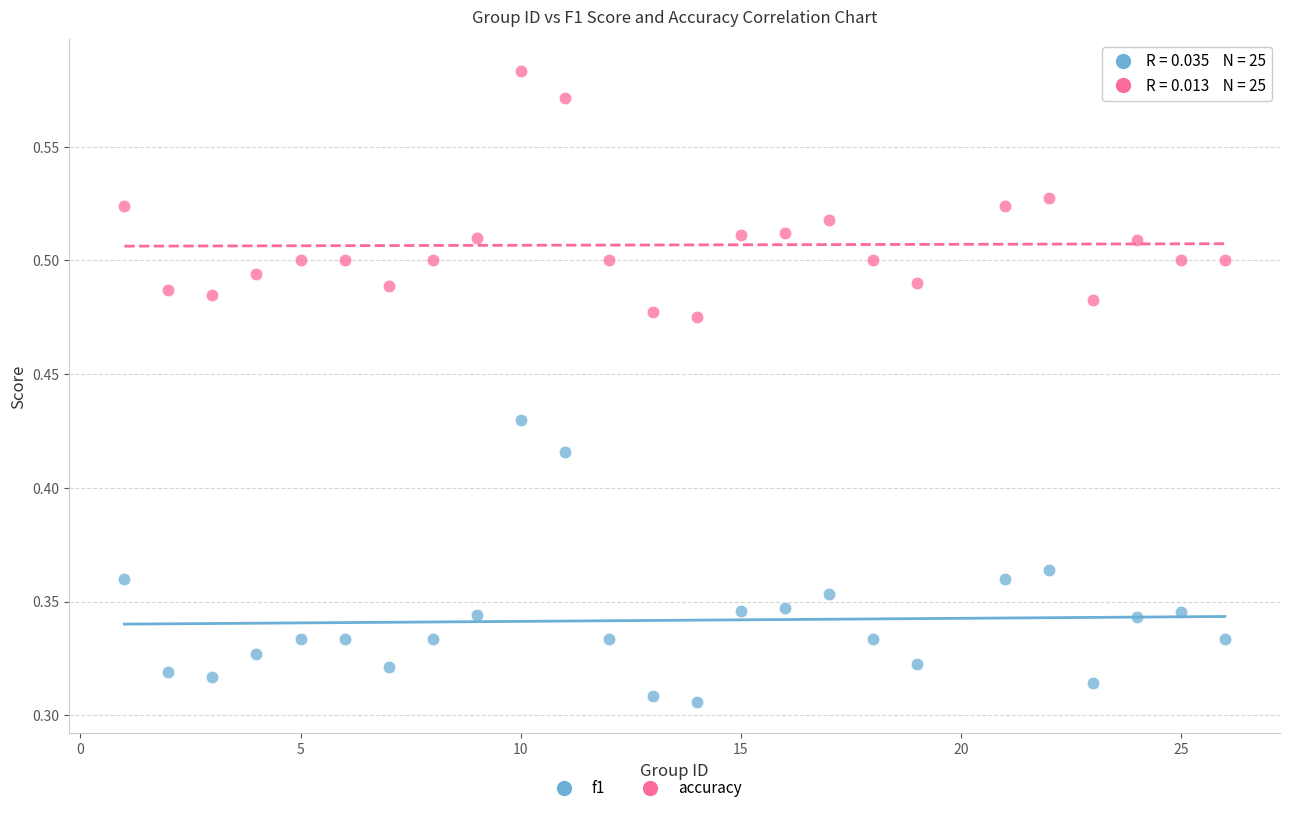

Across all data points, what is the range of X values (max minus min)?

25.0